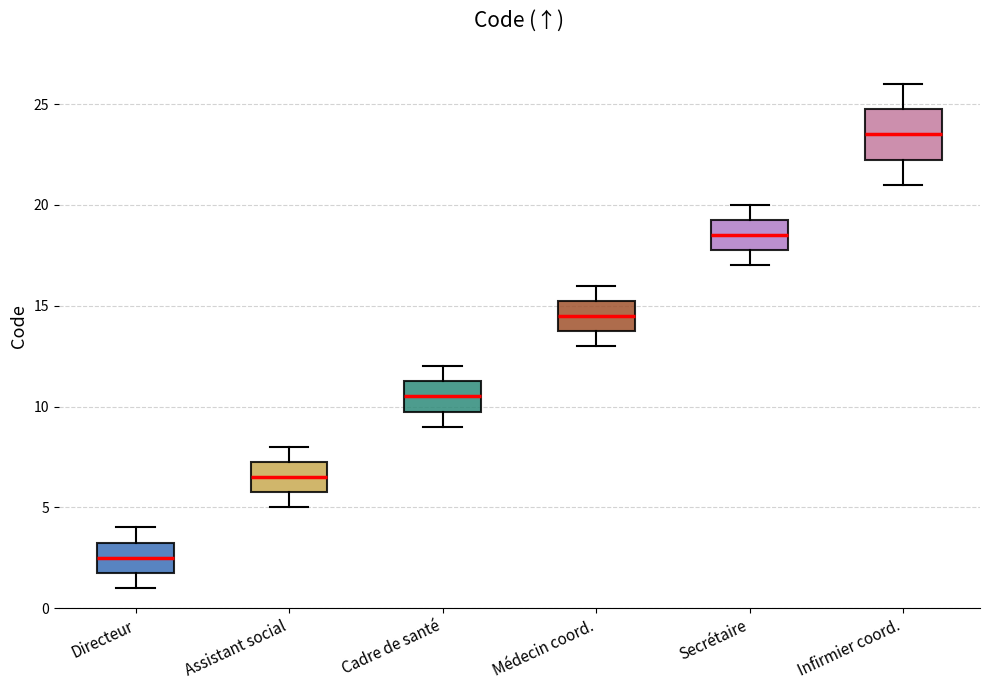

Which box's median line is the lowest?

Directeur